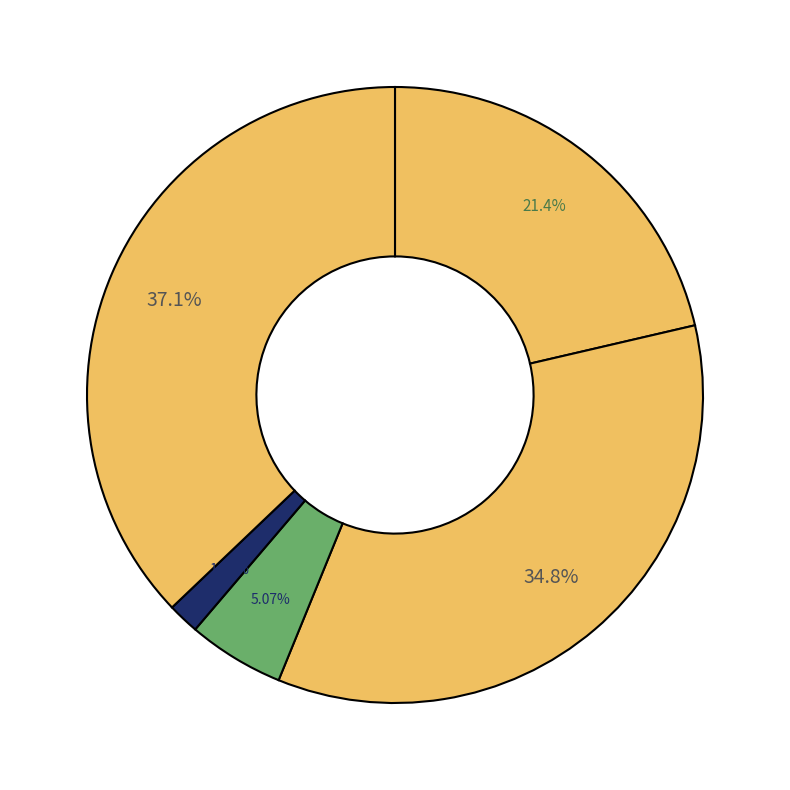

Count the number of slices in the pie.

5